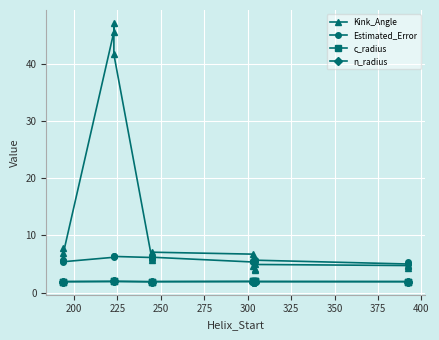

What is the approximate value of Estimated_Error at 400?

5.4